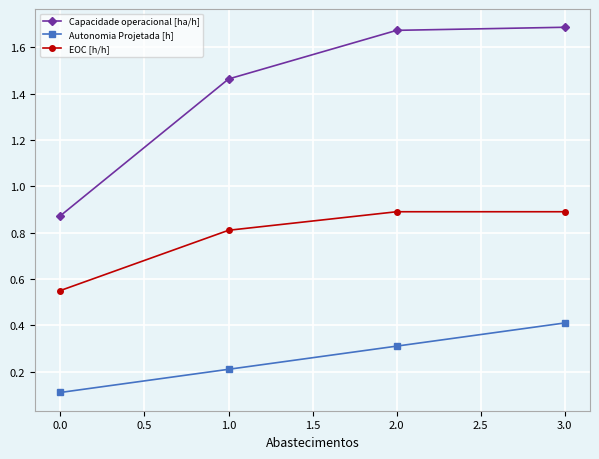

List the series in order of their peak value, lowest first.

Autonomia Projetada [h], EOC [h/h], Capacidade operacional [ha/h]